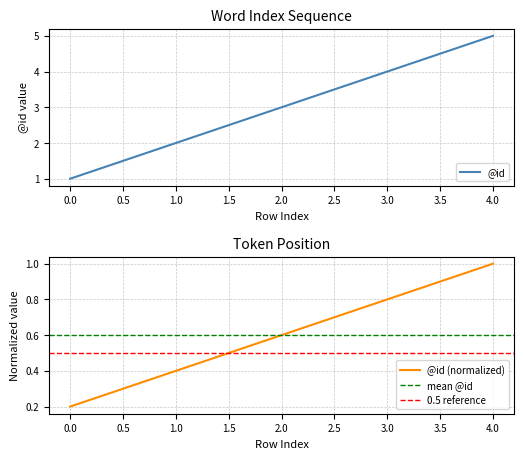

List the labels in order of value, smallest first.

0, 1, 2, 3, 4